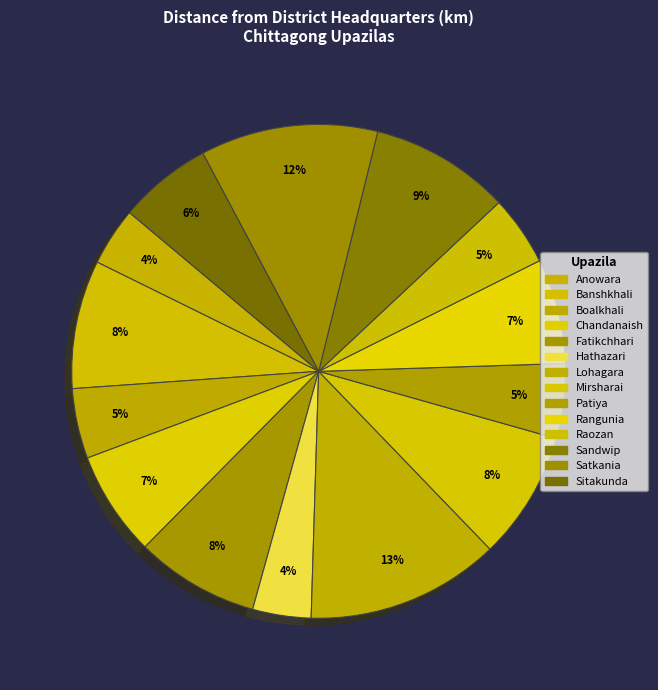

Which category has the biggest portion of the pie?

Lohagara